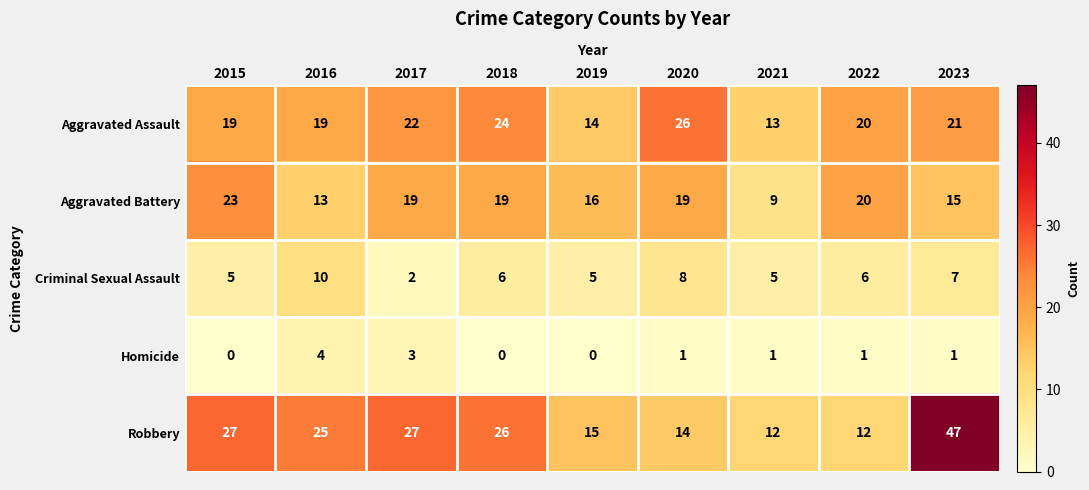

Is it true that Homicide equals 2 at 2015?

False